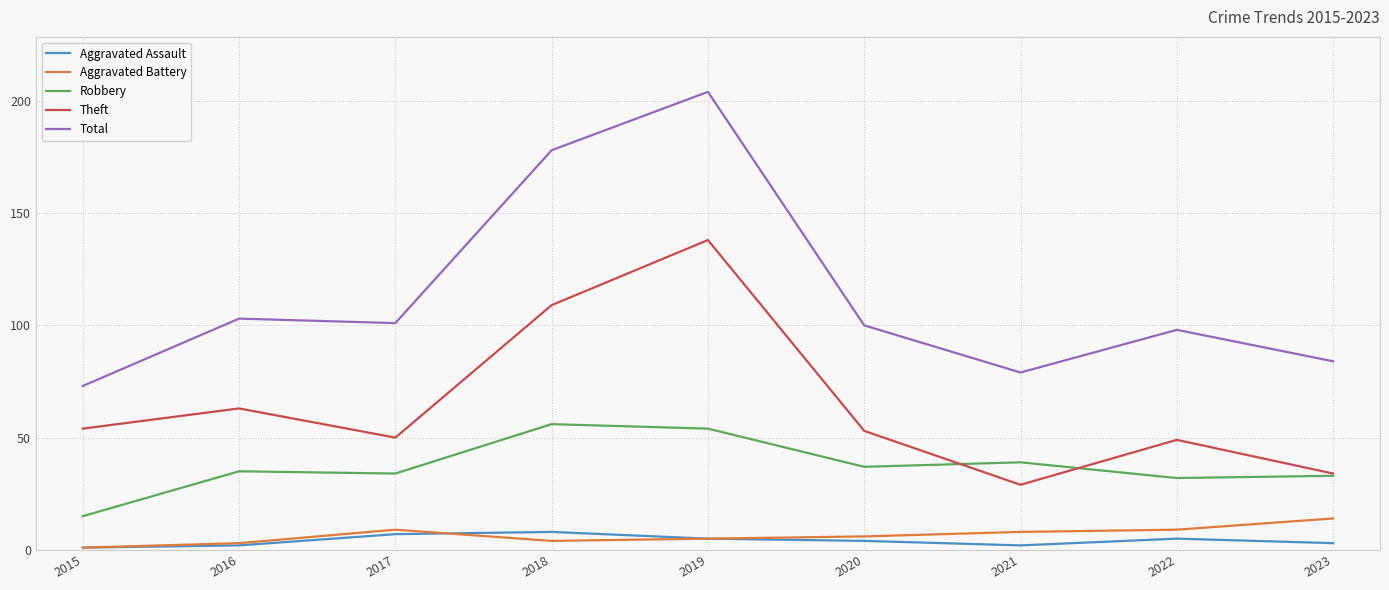

True or false: Theft and Aggravated Battery cross at least once.

False